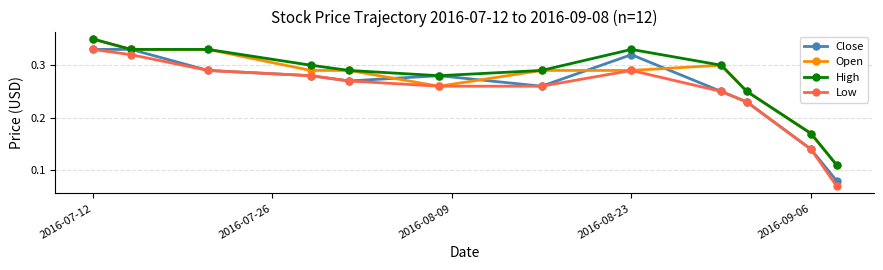

What are all the series names shown in the legend?

Close, Open, High, Low